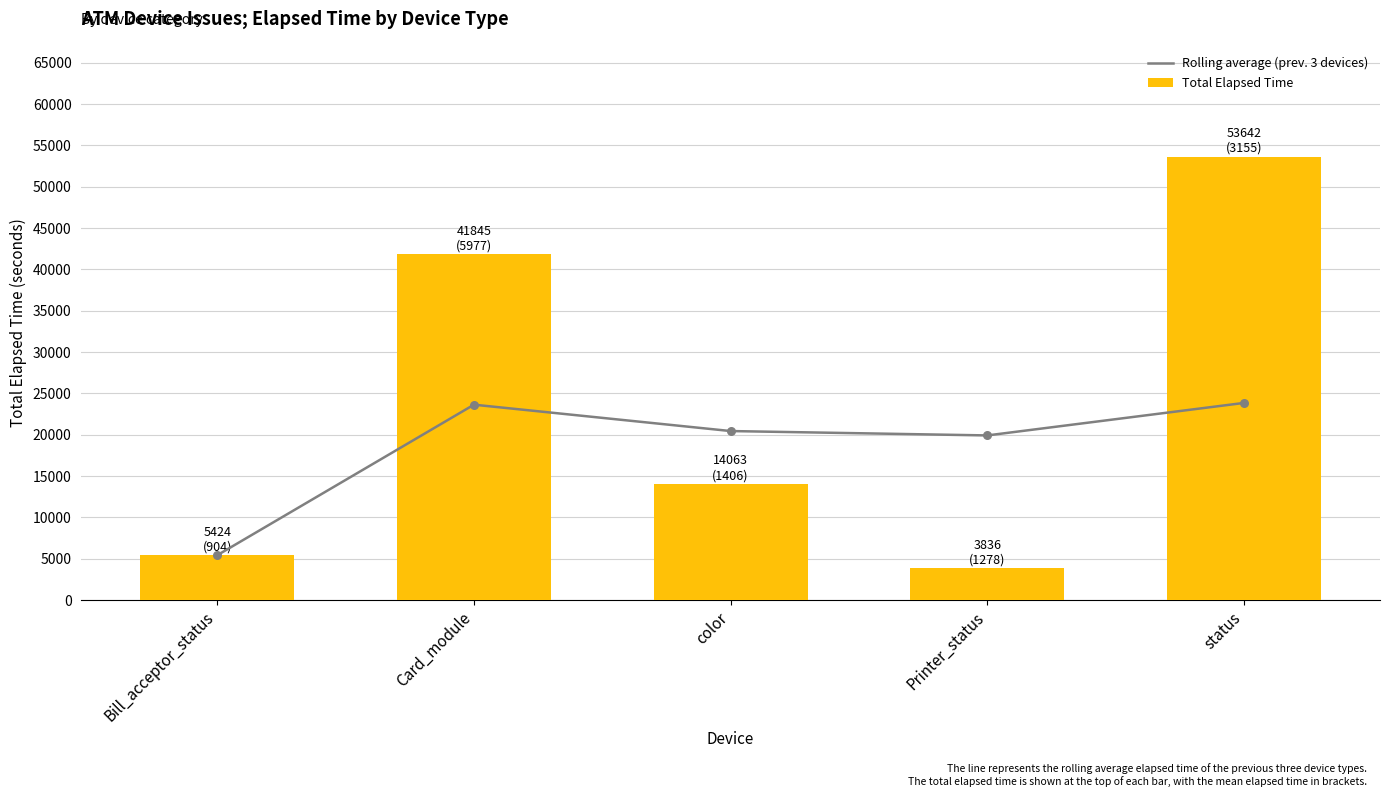

At how many categories does at least one series exceed 35959?

2